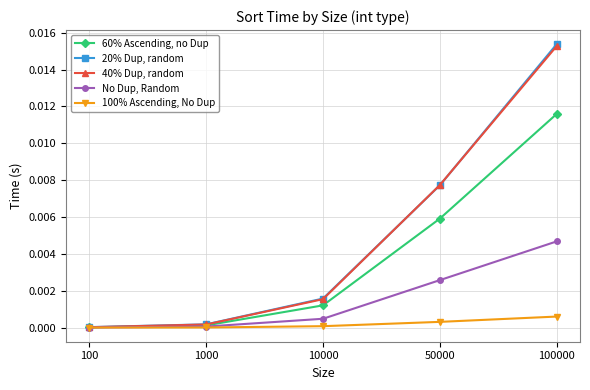

True or false: 100% Ascending, No Dup has more than 1 interior local peaks.

False